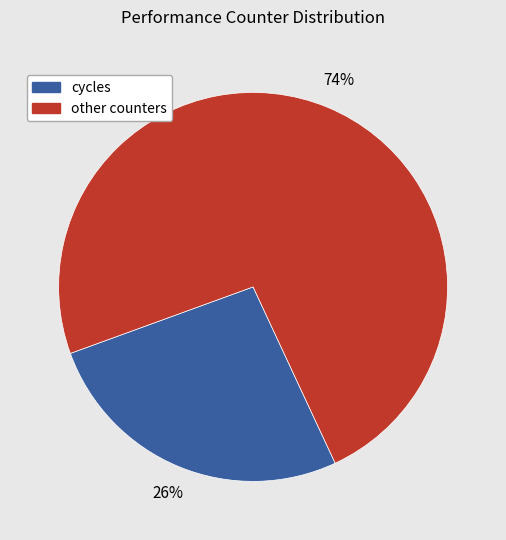

To the nearest percent, what is the average slice percentage?

50%